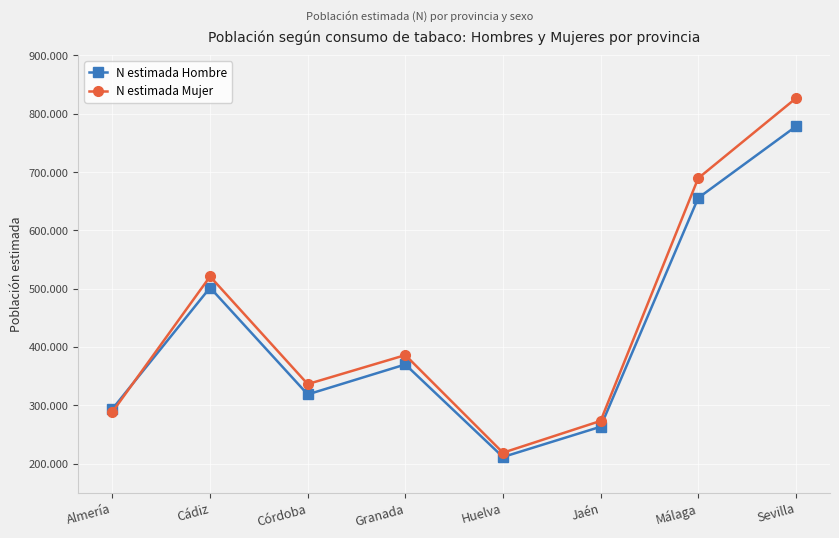

Where is the first local maximum for N estimada Mujer?

Cádiz